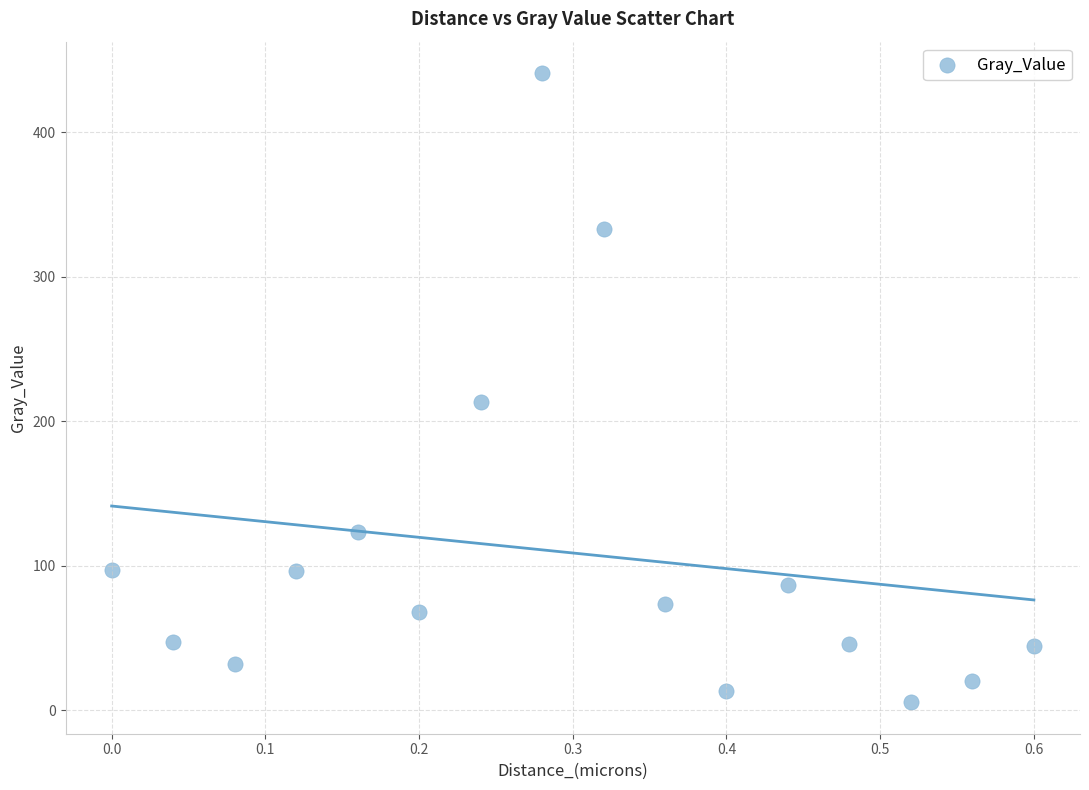

What Y value in the scatter plot is closest to 223?

213.6